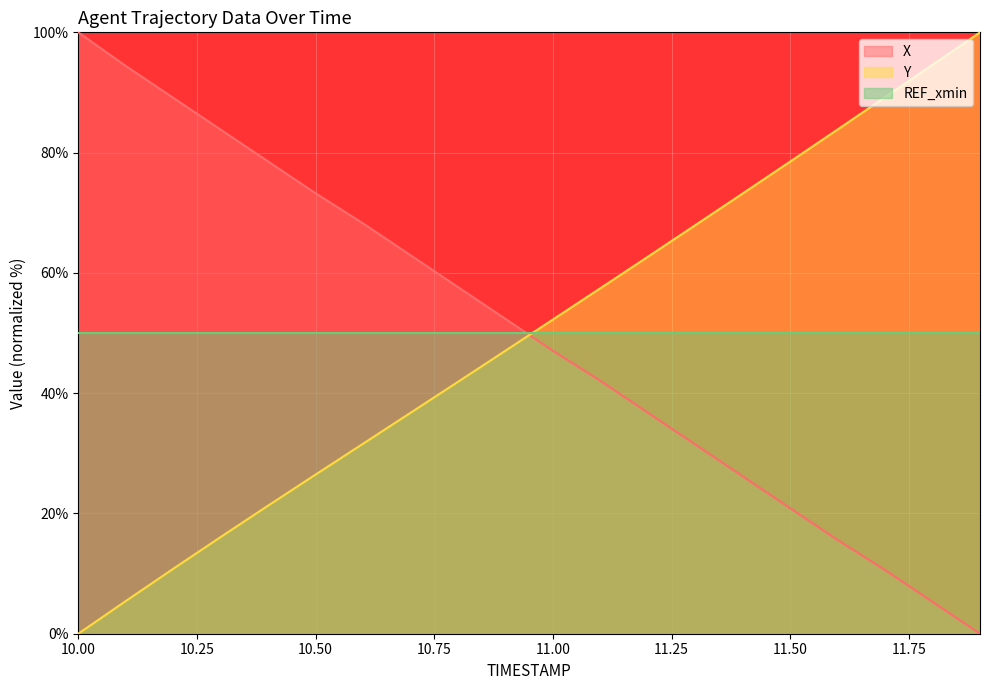

Does the chart display data point markers on the line(s)?

No